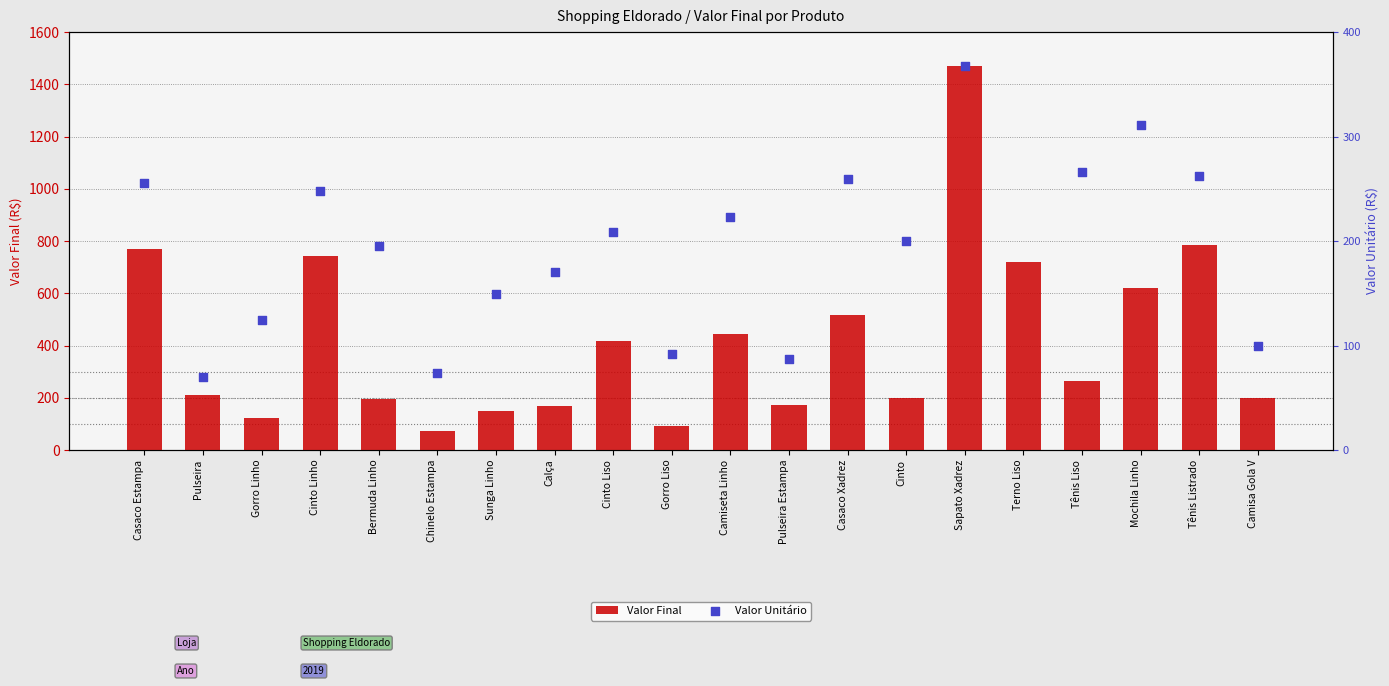

Which series has the largest total across all categories?

Valor Final